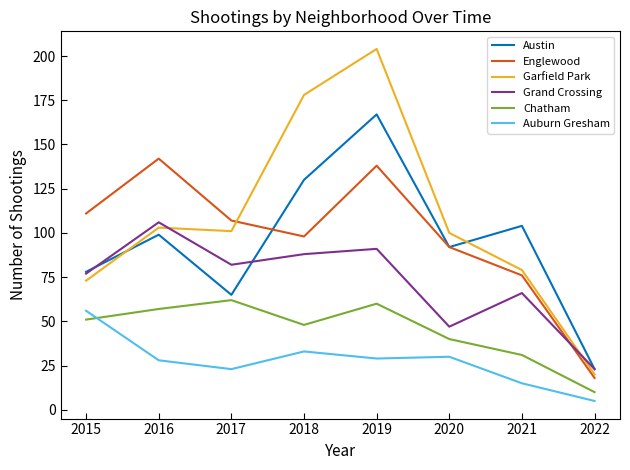

Is the value of Chatham at 2022 greater than the value of Auburn Gresham at 2021?

No